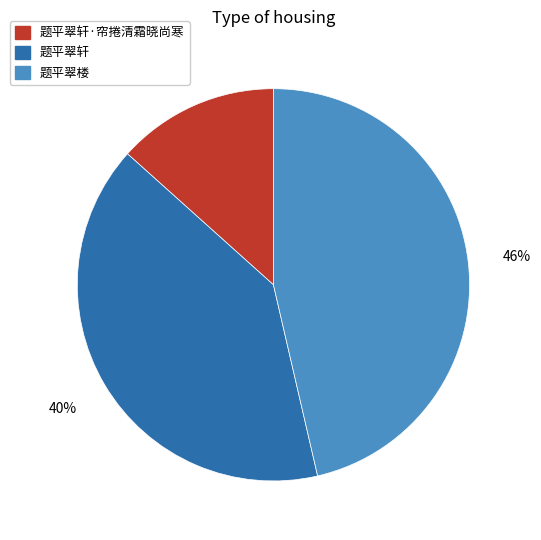

Is there a majority slice in this chart?

No